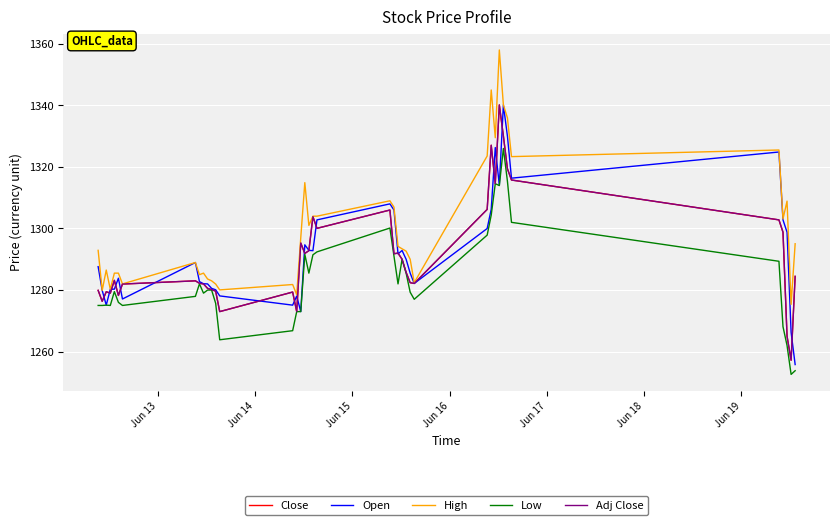

What is the minimum value for Adj Close?

1257.2